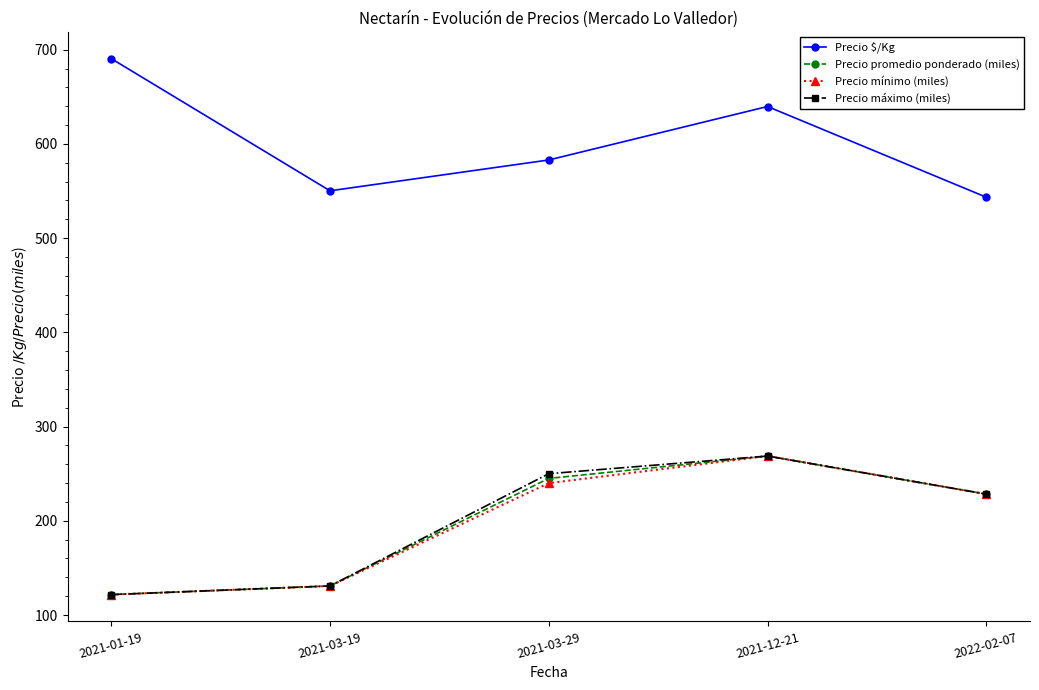

What is the sum of all Precio máximo (miles) values?

999.6